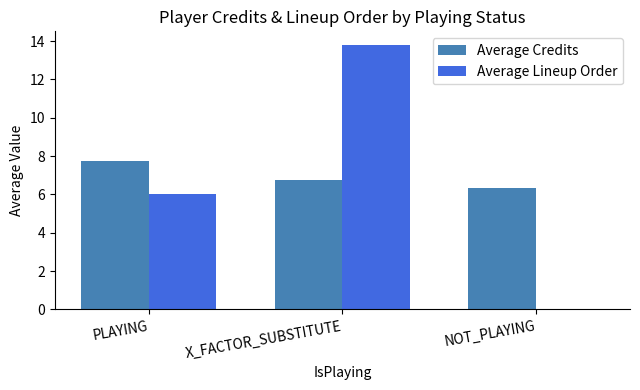

What is the sum of the Average Lineup Order values at X_FACTOR_SUBSTITUTE and NOT_PLAYING?

13.8